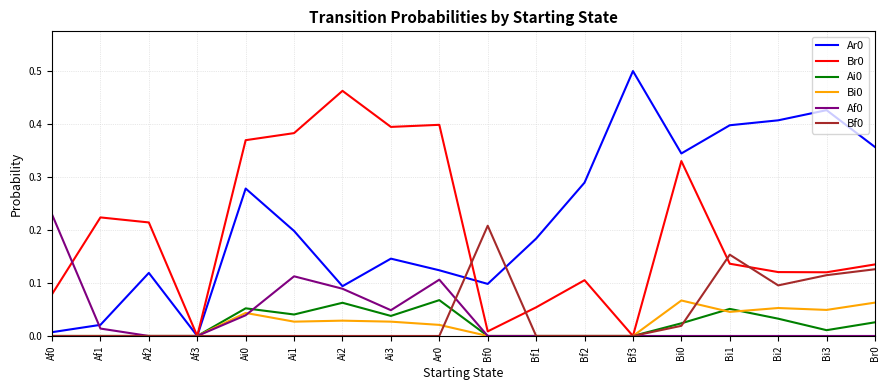

What position from the right is Bf2?

7